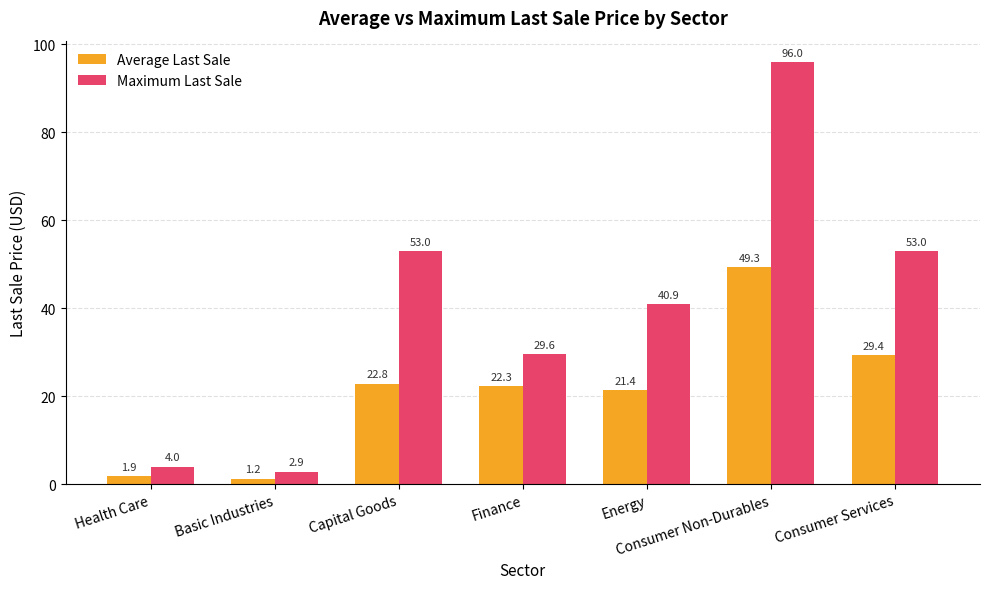

The Average Last Sale series shows 38.0 at Finance. True or false?

False